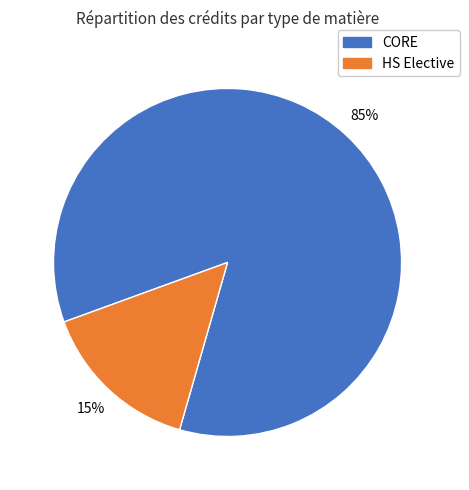

How many segments does this pie chart have?

2